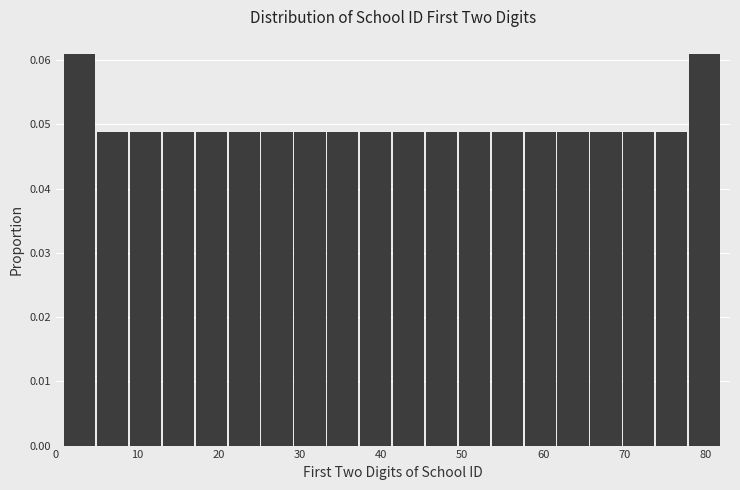

How tall is the bar that spans 25 to 29 on the x-axis? Neither the bar edges nor the heights are printed on the chart, so give them approximately, as read against the axes.

0.049